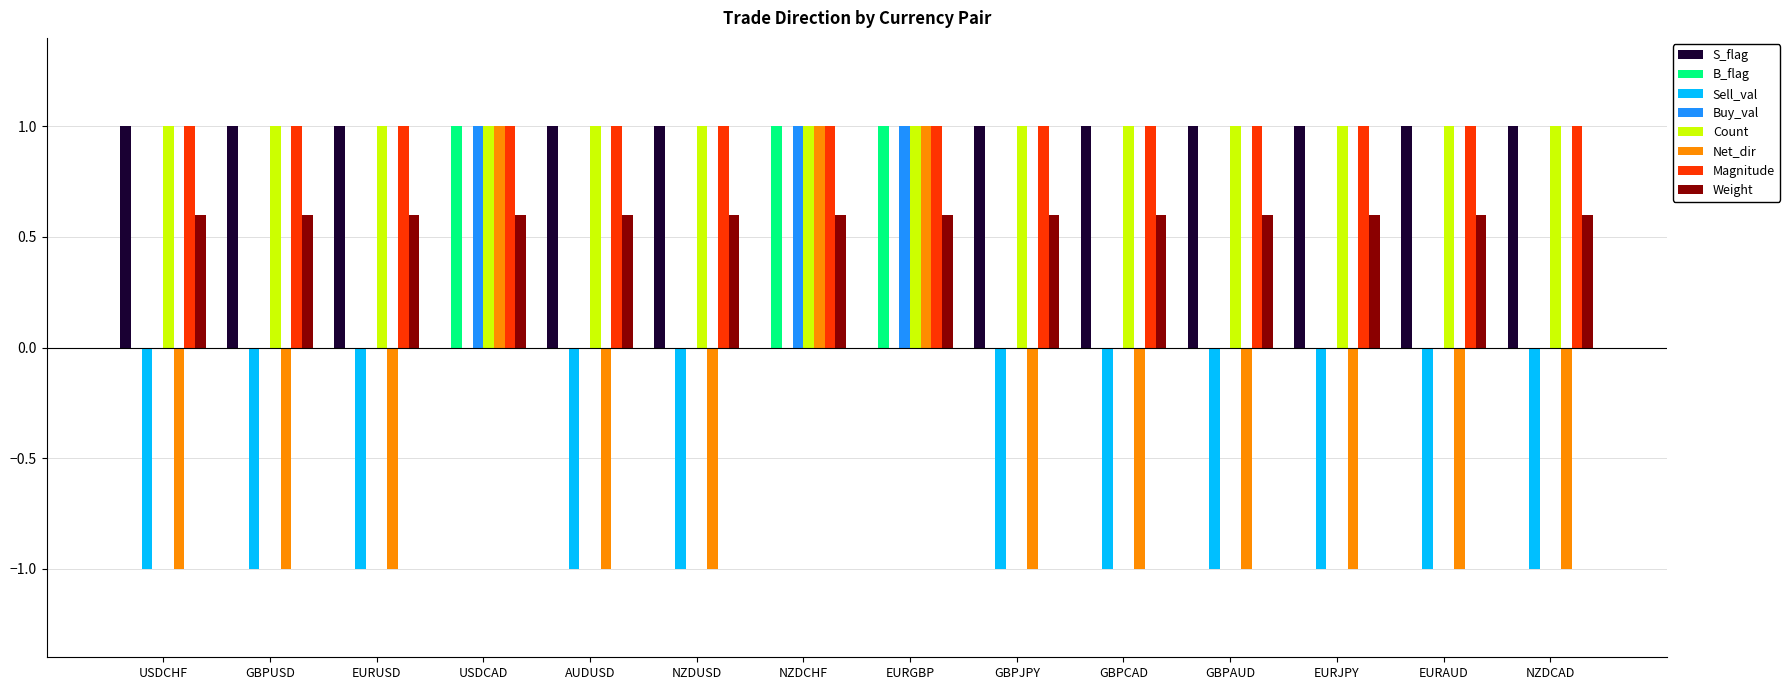

What is the greatest value displayed?

1.0